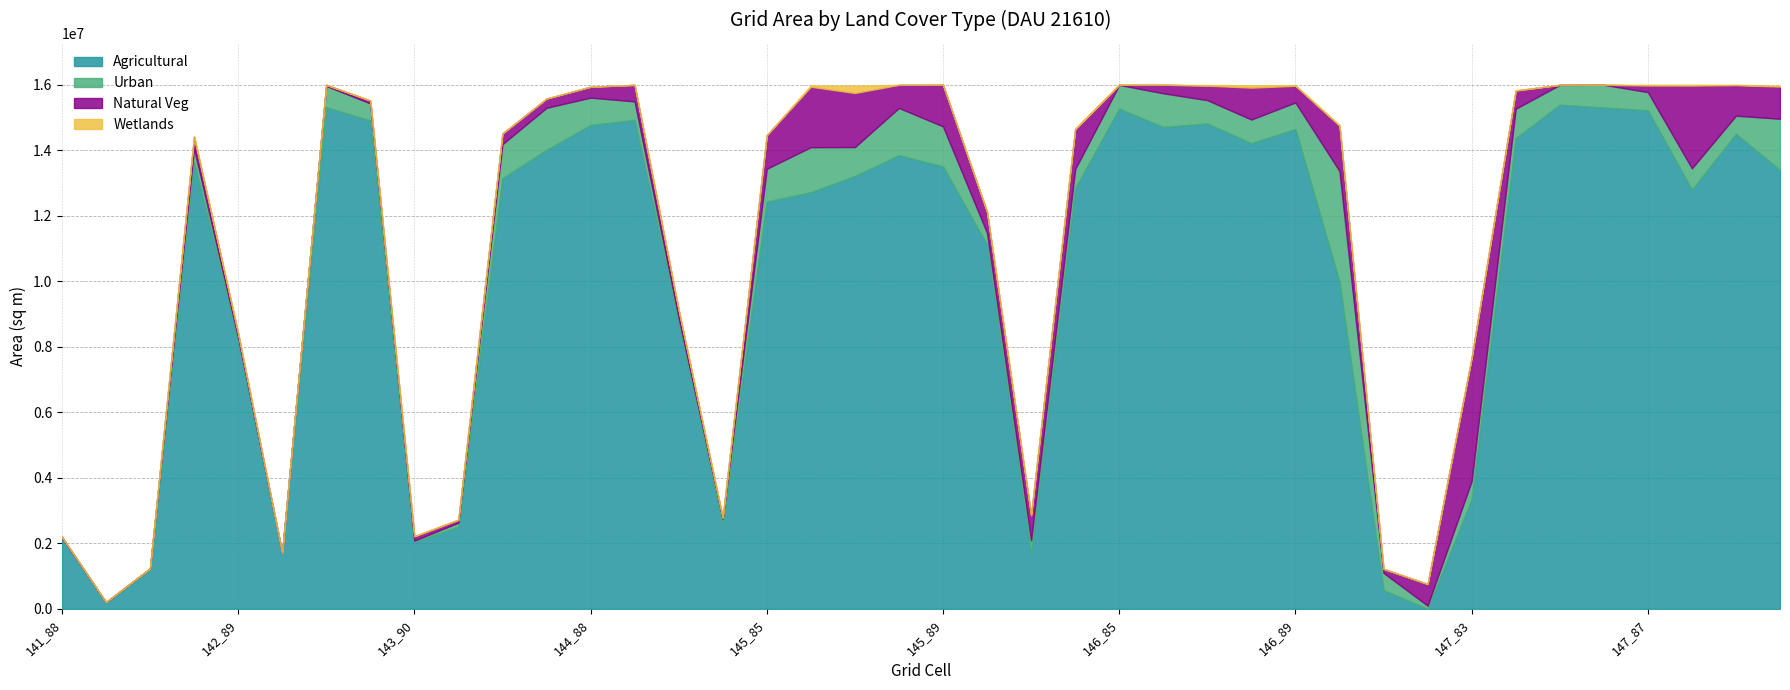

Reading right to left, what are all the values shown in this chart?

Agricultural: 147_90=13393800	147_89=14501700	147_88=12794400	147_87=15221700	147_86=15304500	147_85=15390900	147_84=14368500	147_83=3339900	147_82=0	146_91=569700	146_90=9981900	146_89=14648400	146_88=14214600	146_87=14816700	146_86=14711400	146_85=15270300	146_84=12838500	146_83=1692000	145_90=11113200	145_89=13508100	145_88=13847400	145_87=13213800	145_86=12718800	145_85=12434400	145_84=2566800	144_90=8759700	144_89=14929200	144_88=14769000	144_87=14013000	144_86=13143600	144_85=2506500	143_90=2045700	143_89=14905800	143_88=15315300	143_87=1688400	142_89=8225100	142_88=13640400	142_87=1195200	141_89=200700	141_88=2174400
Urban: 147_90=1569600	147_89=555300	147_88=657000	147_87=554400	147_86=695700	147_85=604800	147_84=900900	147_83=559800	147_82=99000	146_91=529200	146_90=3384000	146_89=812700	146_88=725400	146_87=714600	146_86=1029600	146_85=726300	146_84=586800	146_83=398700	145_90=365400	145_89=1222200	145_88=1445400	145_87=884700	145_86=1376100	145_85=1001700	145_84=180900	144_90=126000	144_89=563400	144_88=838800	144_87=1284300	144_86=1042200	144_85=125100	143_90=37800	143_89=525600	143_88=649800	143_87=25200	142_89=57600	142_88=414900	142_87=38700	141_89=0	141_88=9000
Natural Veg: 147_90=981900	147_89=932400	147_88=2524500	147_87=201600	147_86=0	147_85=2700	147_84=552600	147_83=3766500	147_82=659700	146_91=122400	146_90=1384200	146_89=506700	146_88=972900	146_87=441900	146_86=260100	146_85=4500	146_84=1215000	146_83=769500	145_90=638100	145_89=1270800	145_88=705600	145_87=1649700	145_86=1845900	145_85=1025100	145_84=26100	144_90=237600	144_89=504900	144_88=333000	144_87=279900	144_86=326700	144_85=88200	143_90=126900	143_89=88200	143_88=35100	143_87=0	142_89=126000	142_88=363600	142_87=900	141_89=7200	141_88=20700
Wetlands: 147_90=27000	147_89=11700	147_88=25200	147_87=22500	147_86=0	147_85=0	147_84=12600	147_83=0	147_82=0	146_91=0	146_90=18000	146_89=21600	146_88=72900	146_87=18000	146_86=0	146_85=0	146_84=24300	146_83=0	145_90=12600	145_89=0	145_88=0	145_87=225000	145_86=40500	145_85=0	145_84=28800	144_90=15300	144_89=0	144_88=0	144_87=5400	144_86=900	144_85=0	143_90=16200	143_89=2700	143_88=0	143_87=0	142_89=23400	142_88=10800	142_87=0	141_89=0	141_88=0